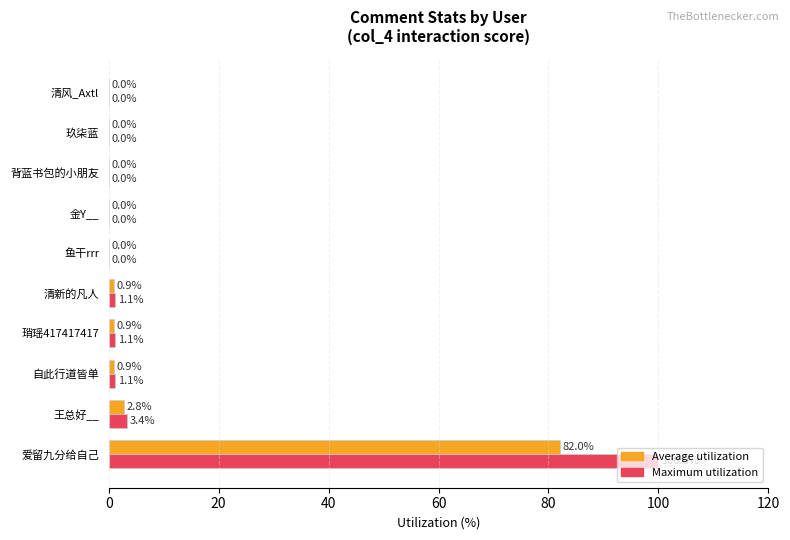

Is it true that Maximum utilization equals 0.0 at 鱼干rrr?

True